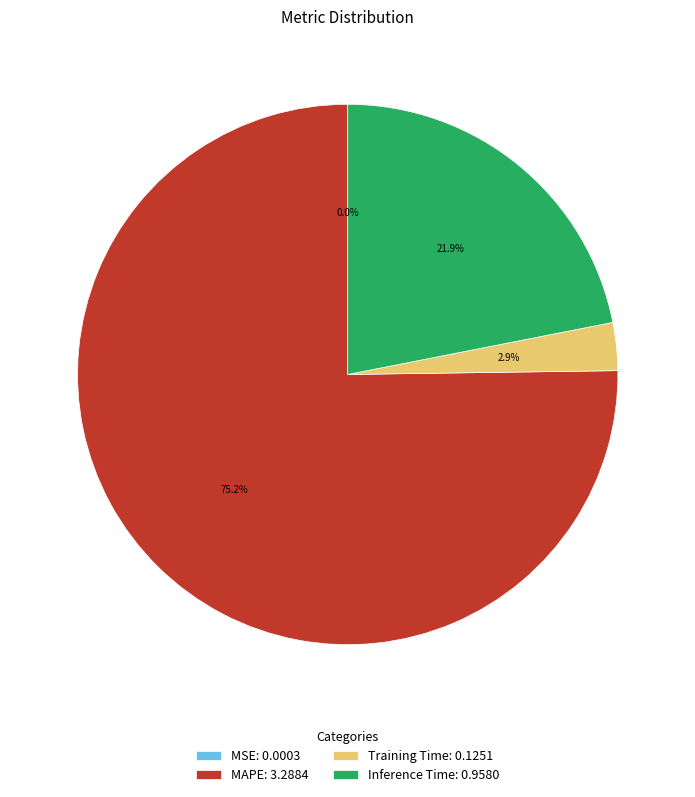

Does any single category account for the majority?

Yes